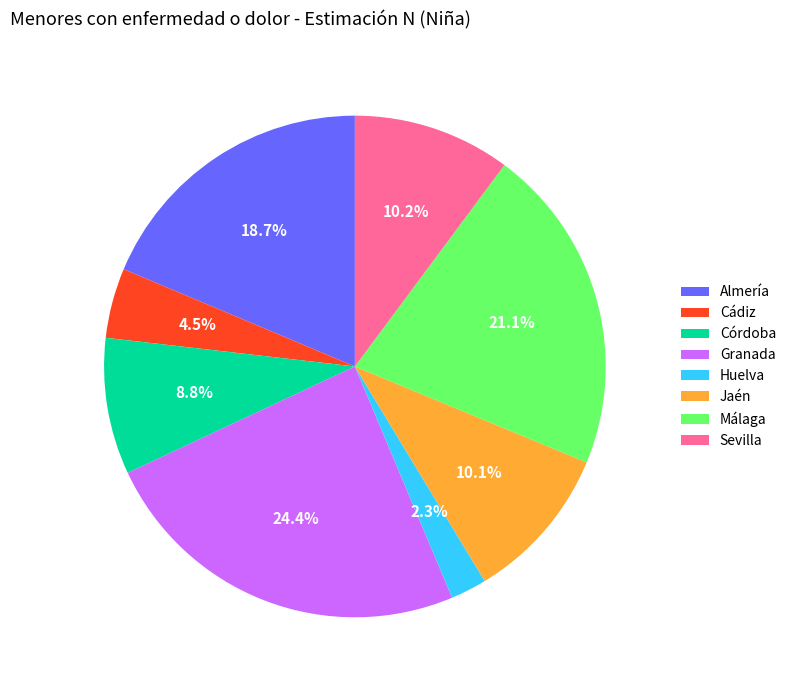

Does Almería represent more than half of the total?

No